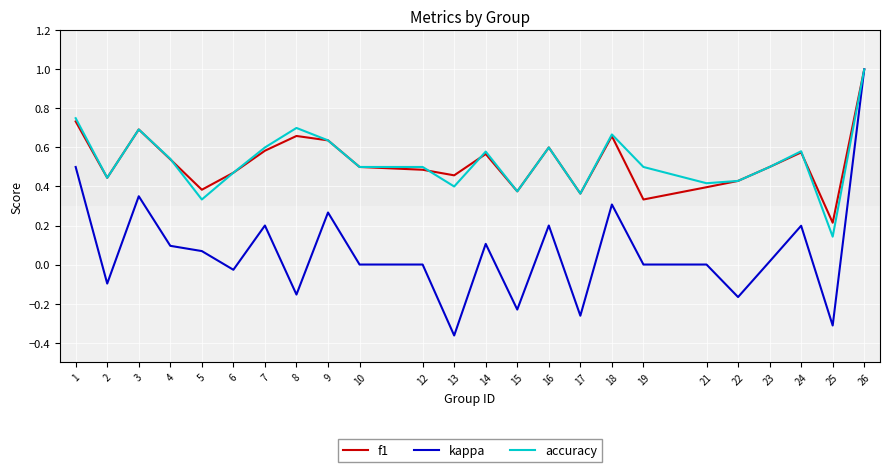

What is the sum of the accuracy values at 12 and 2?

0.9